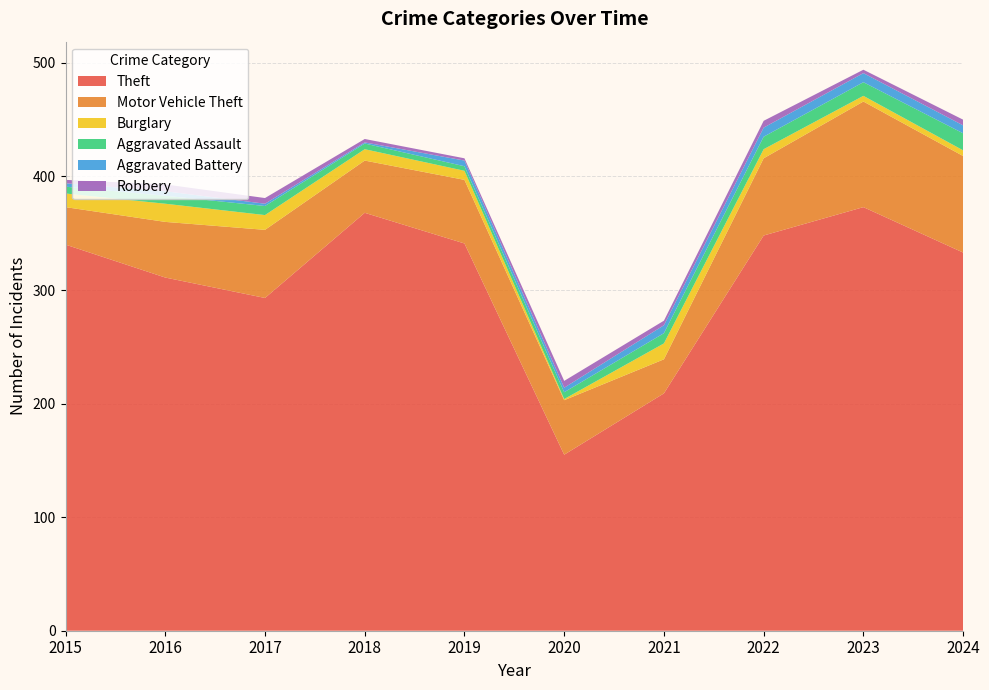

Reading left to right, transcribe all the data shown in this chart.

Theft: 2015=340	2016=311	2017=293	2018=368	2019=341	2020=155	2021=209	2022=348	2023=373	2024=333
Motor Vehicle Theft: 2015=33	2016=49	2017=60	2018=46	2019=56	2020=48	2021=30	2022=68	2023=93	2024=85
Burglary: 2015=12	2016=16	2017=13	2018=10	2019=8	2020=1	2021=14	2022=8	2023=5	2024=5
Aggravated Assault: 2015=6	2016=7	2017=8	2018=5	2019=4	2020=6	2021=9	2022=11	2023=12	2024=15
Aggravated Battery: 2015=3	2016=4	2017=2	2018=1	2019=5	2020=4	2021=7	2022=8	2023=8	2024=7
Robbery: 2015=3	2016=6	2017=5	2018=3	2019=2	2020=6	2021=4	2022=6	2023=3	2024=5